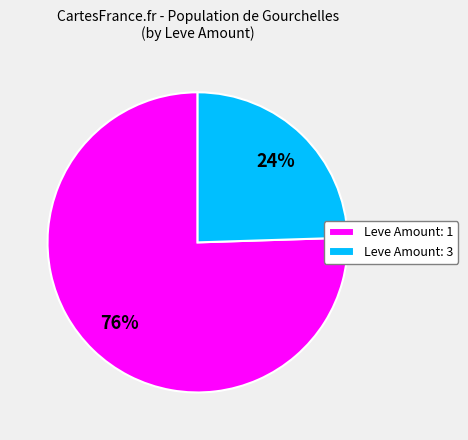

Combined, do Leve Amount: 1 and Leve Amount: 3 account for over 50%?

Yes